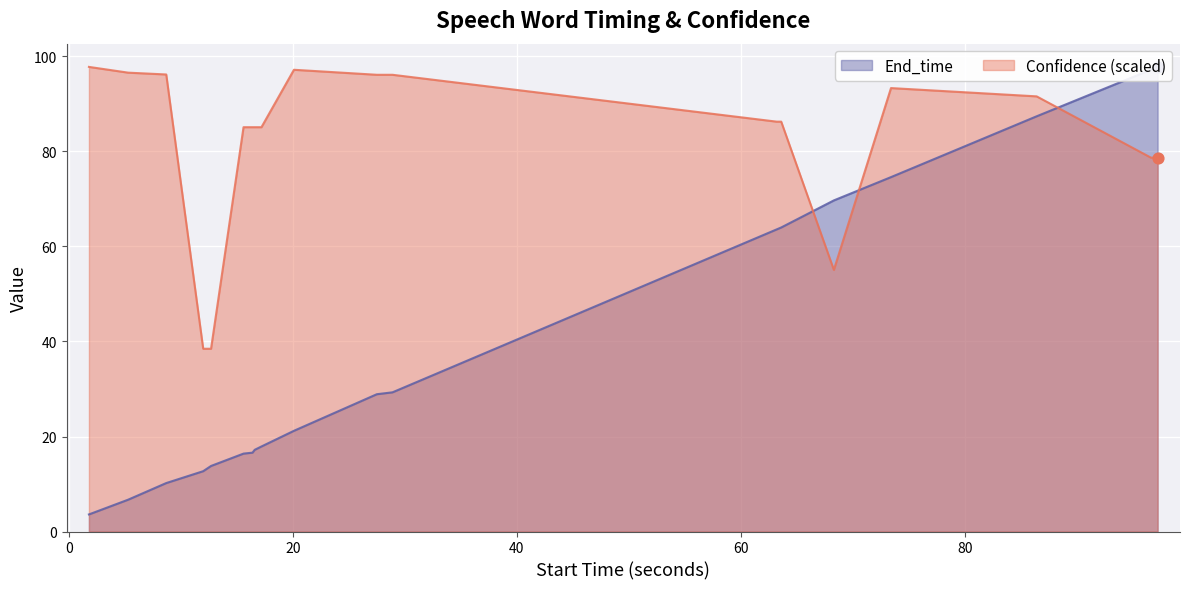

Which series has the largest total across all categories?

Confidence